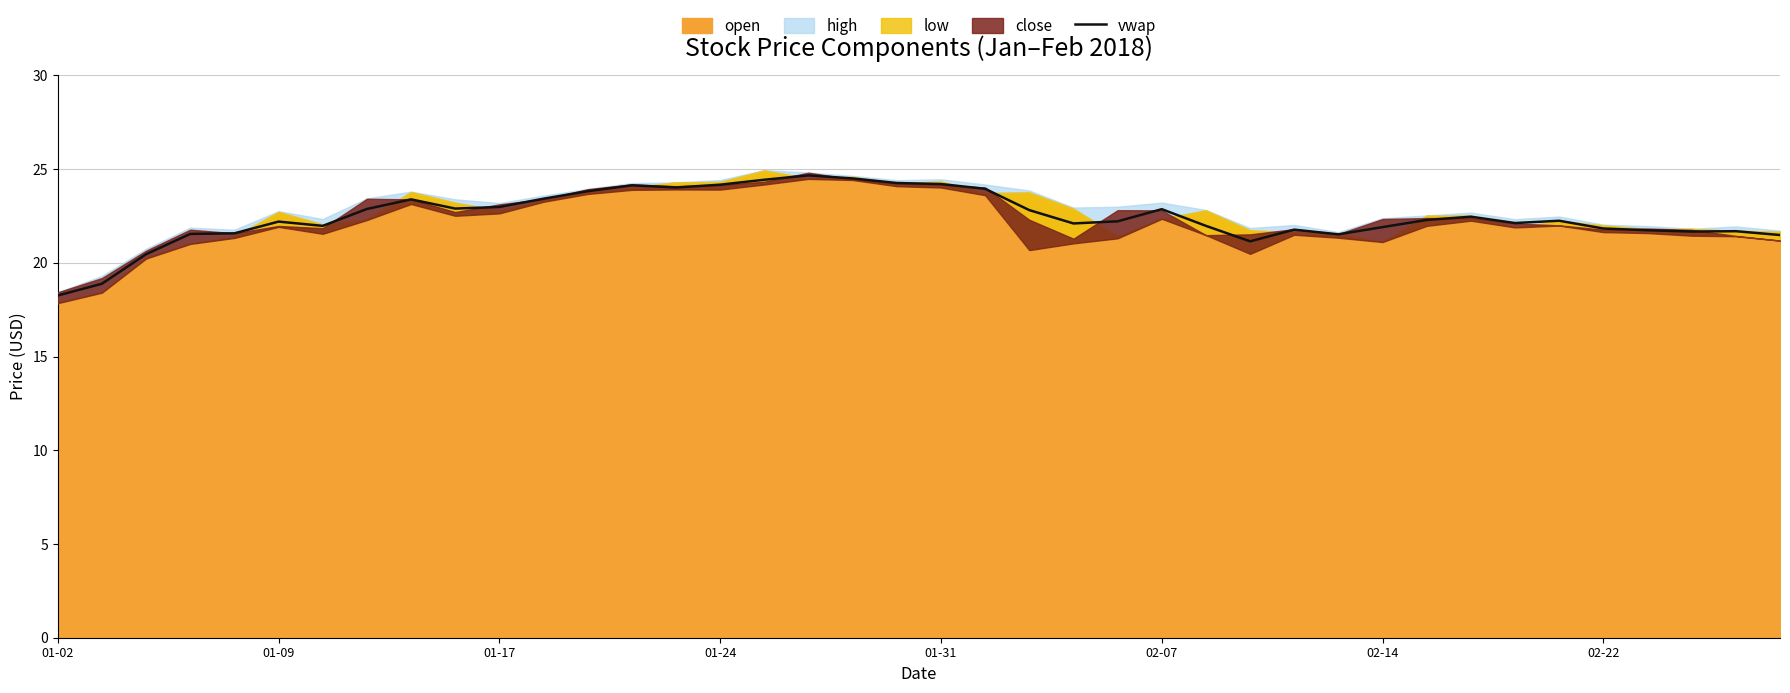

The value of vwap at 02-22 is 21.8. True or false?

True